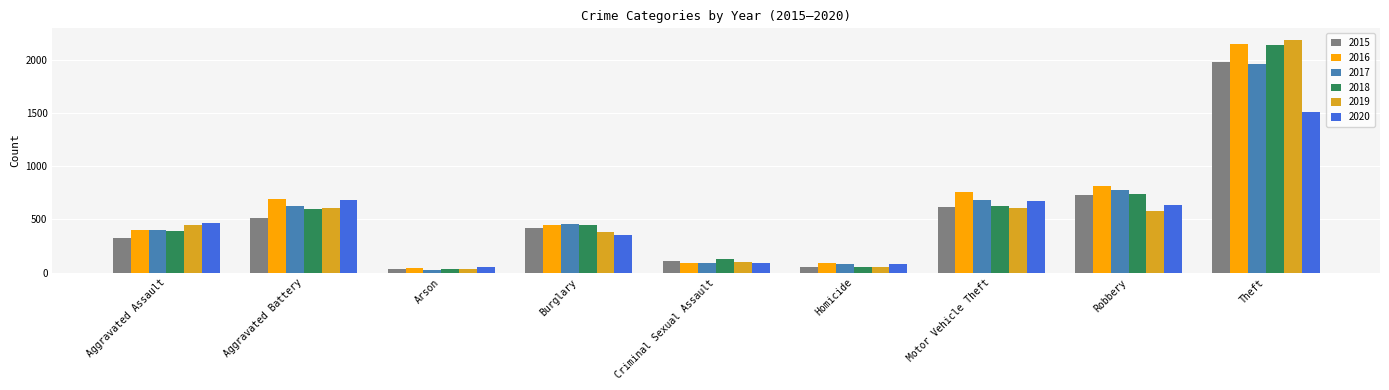

Which series has the widest spread of values?

2019